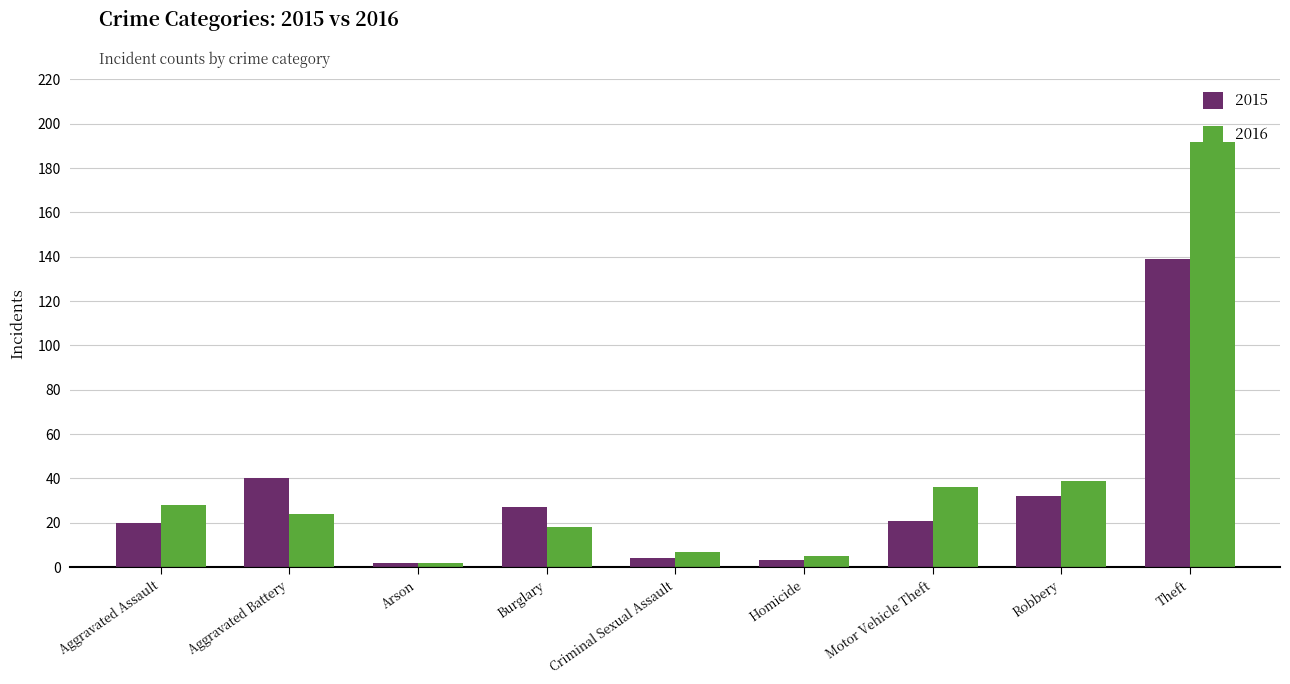

At Theft, list the series in order from smallest to largest.

2015, 2016